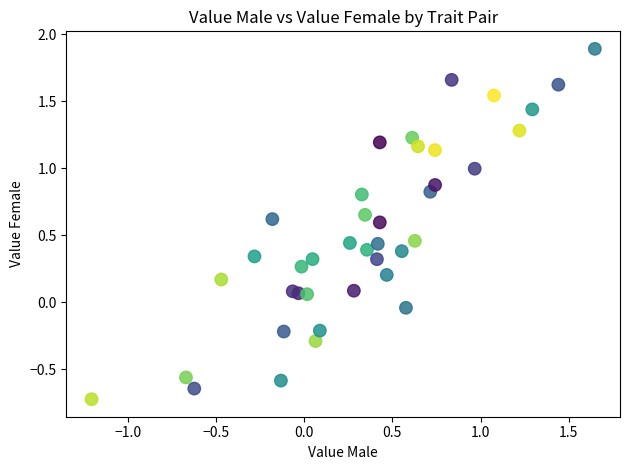

What is the range of Y values (max minus min)?

2.6